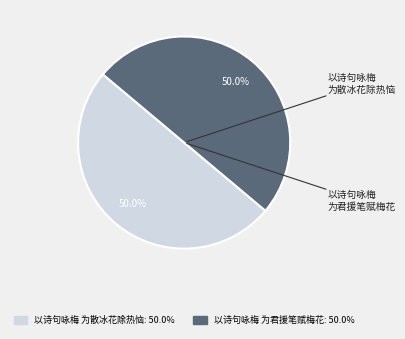

True or false: 以诗句咏梅 为散冰花除热恼 accounts for 50% of the total.

True